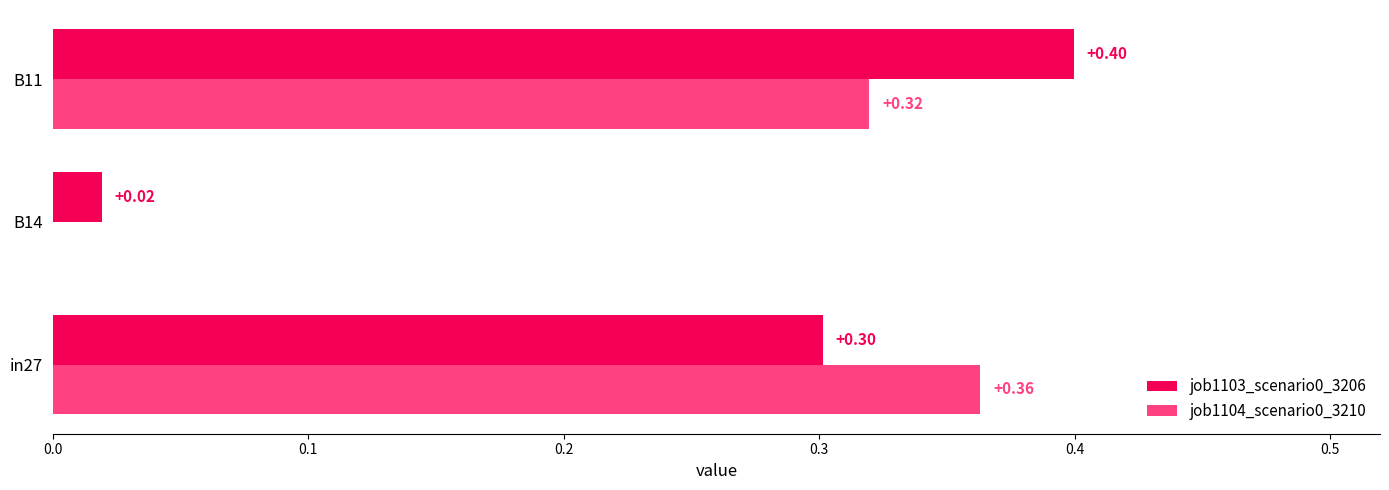

What is the sum of all job1104_scenario0_3210 values?

0.7